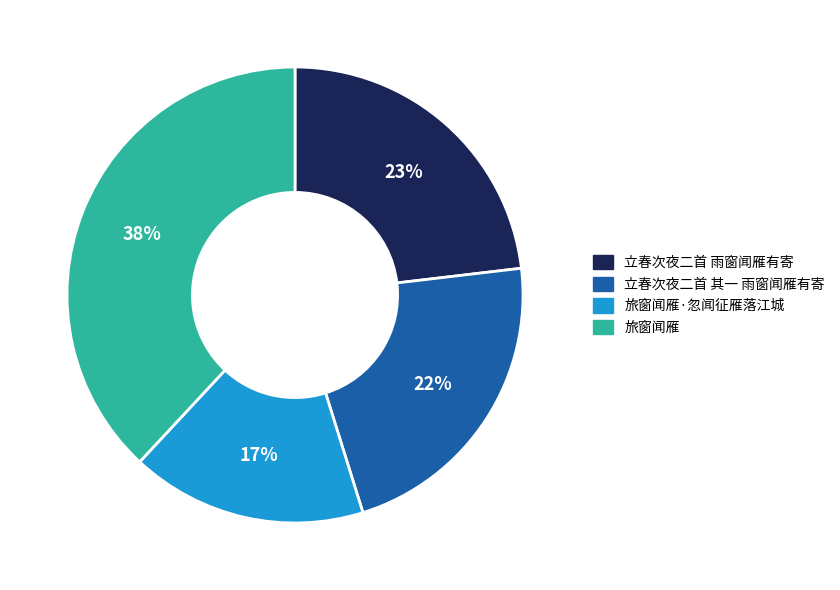

To the nearest percent, what is the average slice percentage?

25%